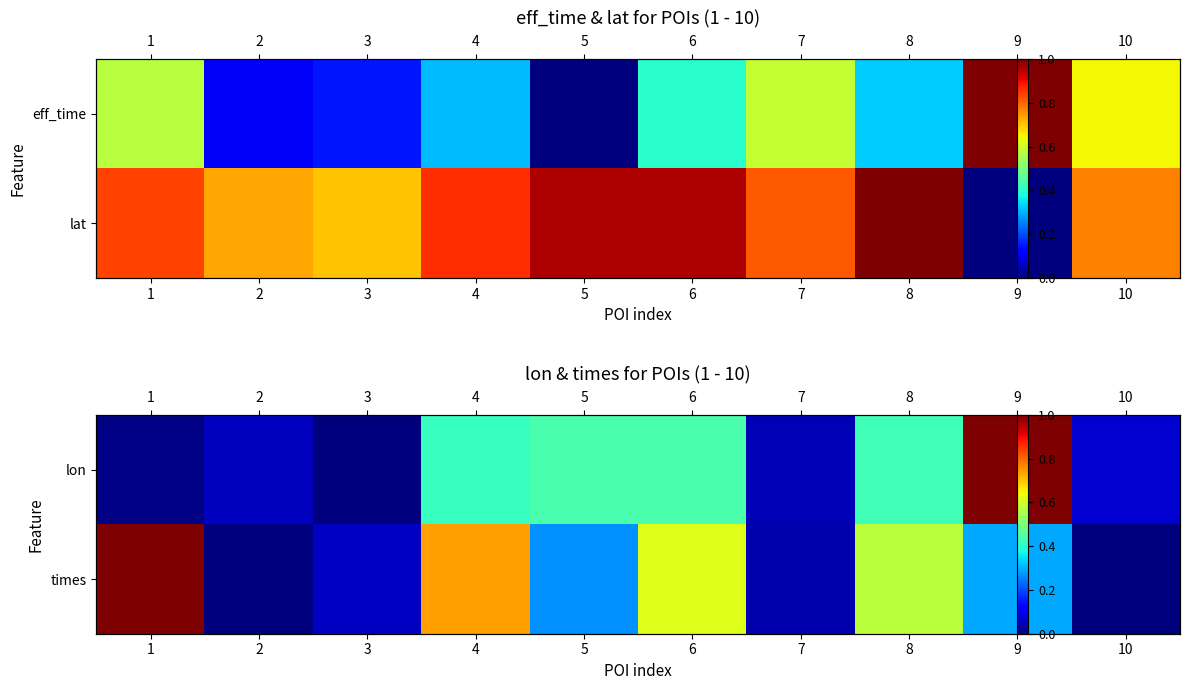

What is the sum of the times values at 5 and 10?

0.3